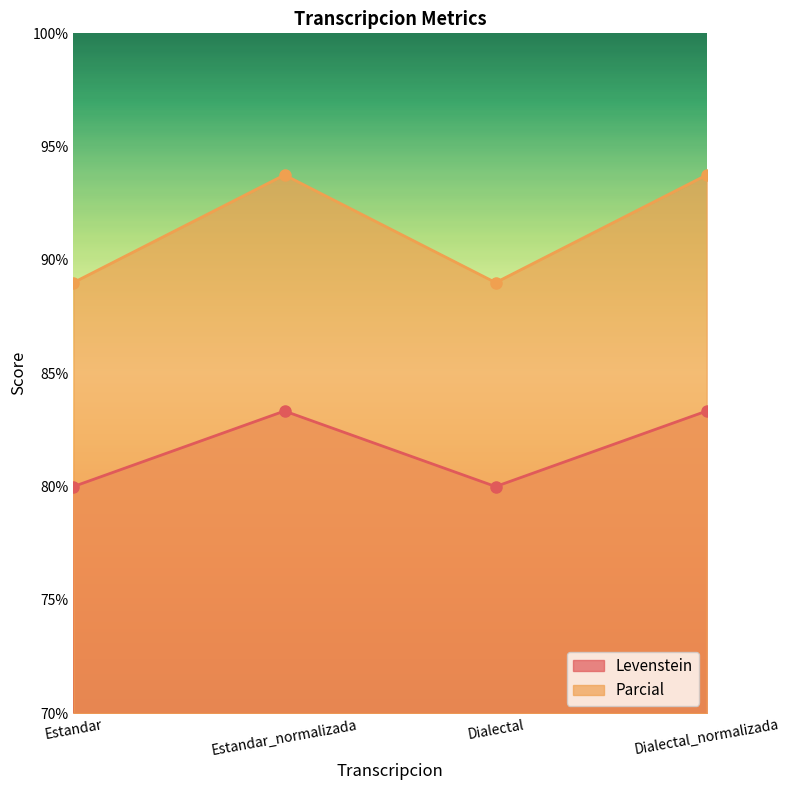

In Levenstein, how many points are lower than both neighbors (excluding endpoints)?

1